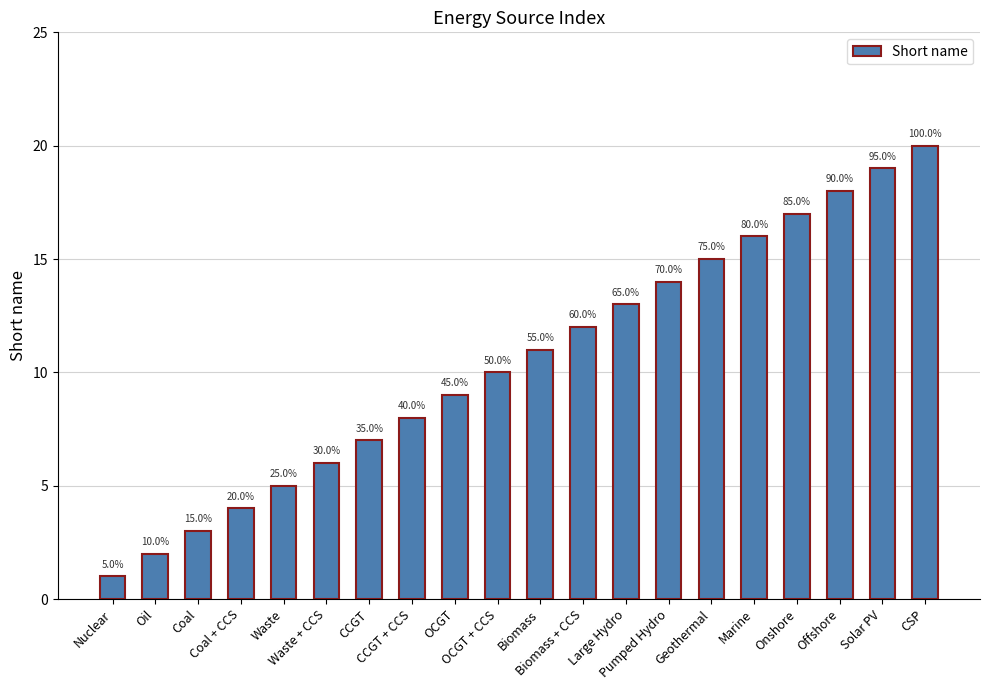

Are the bars horizontal?

No